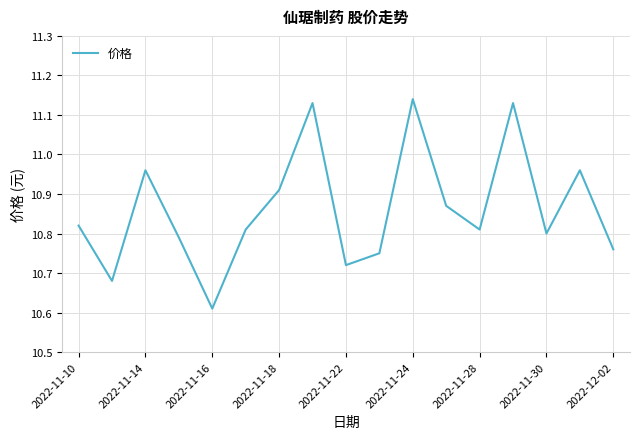

What is the difference between the maximum and minimum values?

0.5